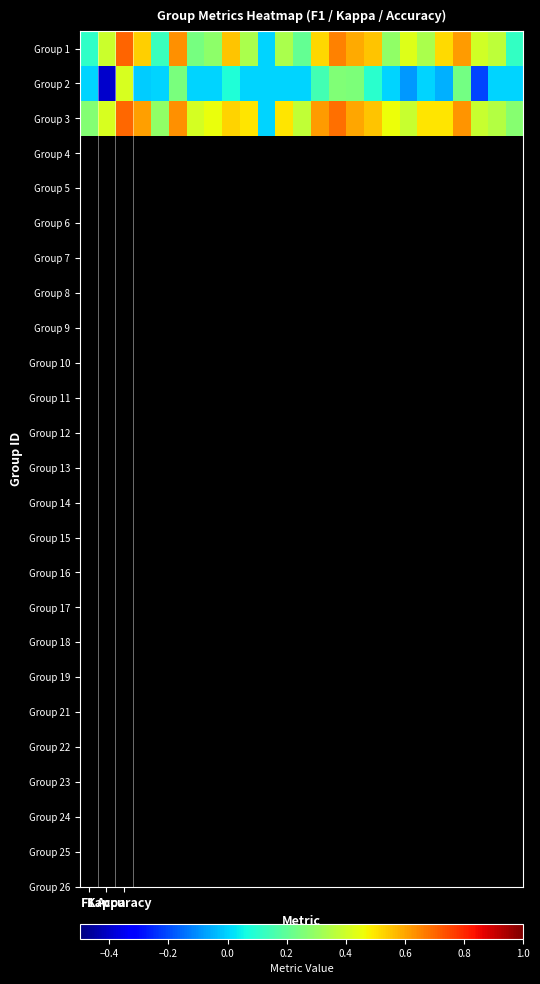

At how many categories does at least one series exceed 0?

24